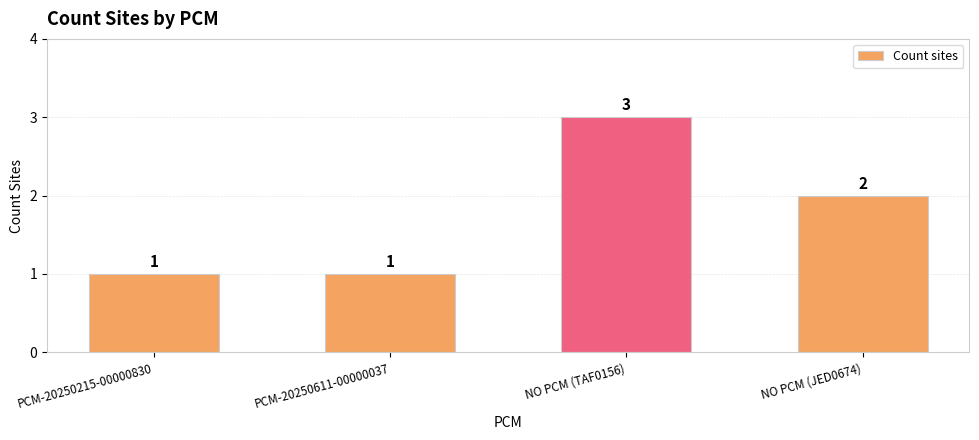

Which has a higher value, PCM-20250611-00000037 or NO PCM (TAF0156)?

NO PCM (TAF0156)